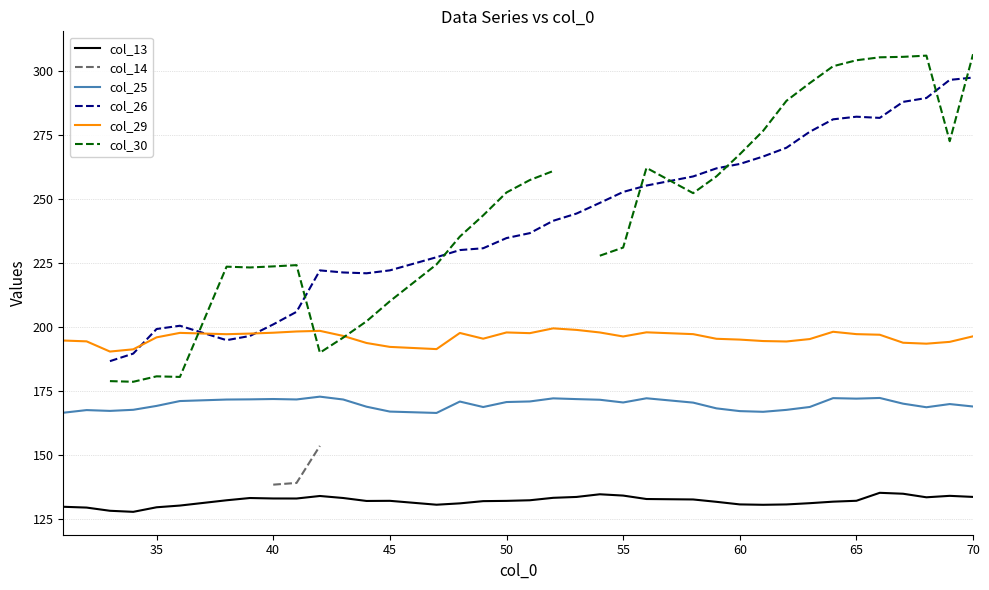

What is the highest value of the col_13 series?

135.1